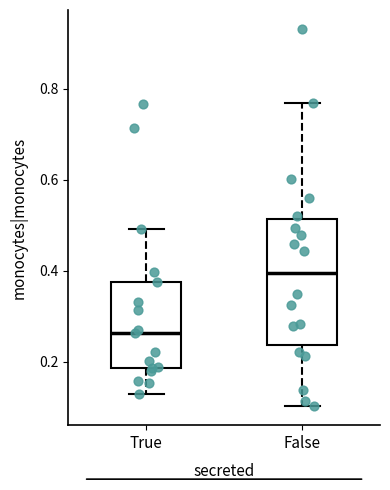

Reading left to right, transcribe this box plot: for each box, give where its median line is, the range the box spans, and where its two whiskers end, as read against the y-axis. The values are not printed on the chart, so give them approximately, as read against the axis.

True: median 0.26, box 0.18 to 0.38, whiskers 0.14 to 0.50
False: median 0.40, box 0.24 to 0.52, whiskers 0.10 to 0.76